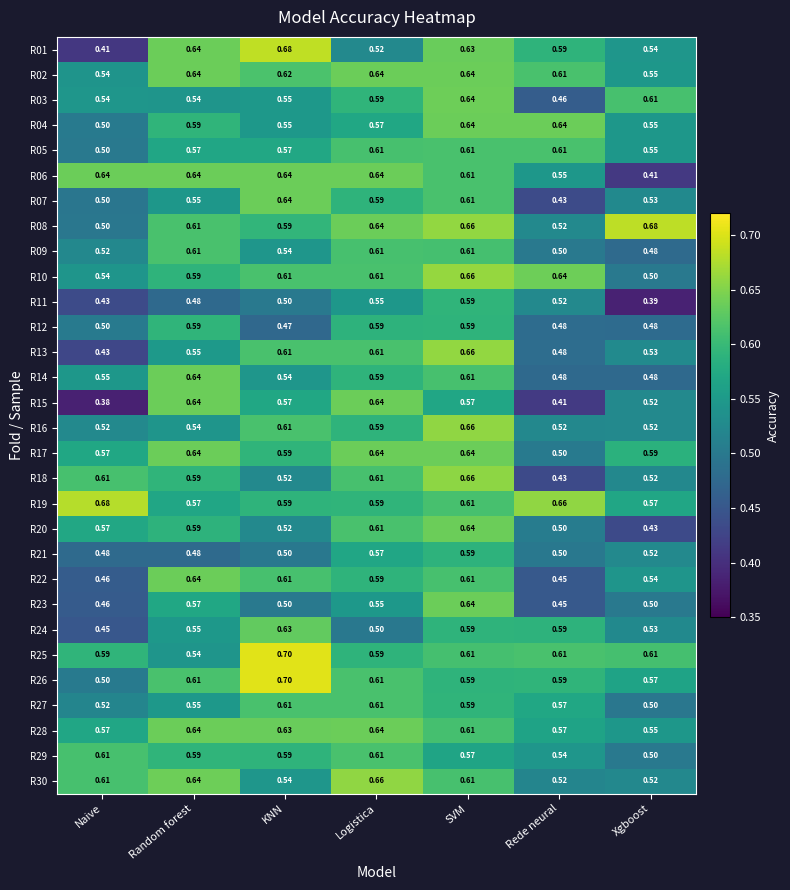

Where is R05 nearest to the value 0?

Naive